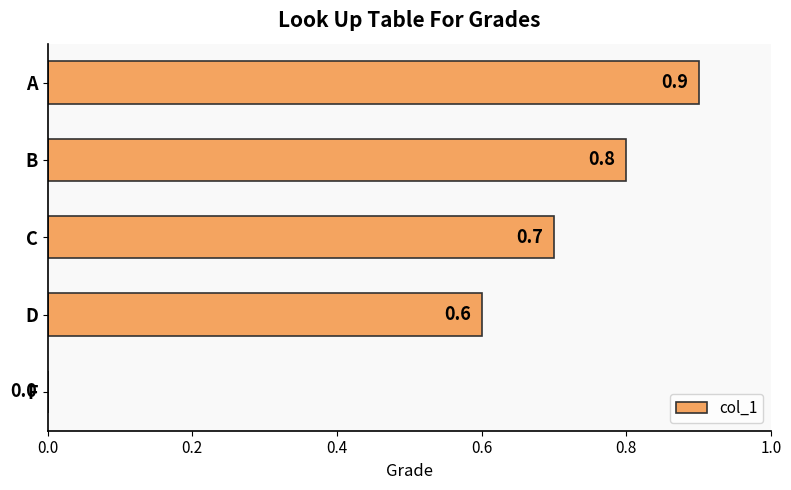

Between F and B, which is larger?

B